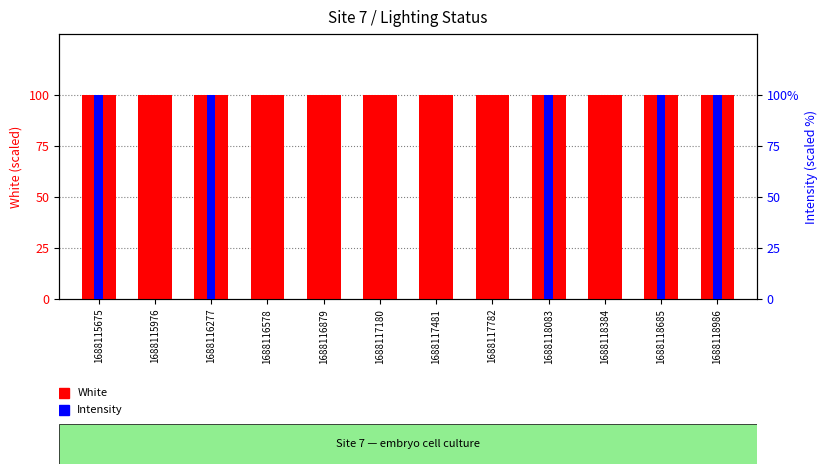

What is the spread (max minus min) of values at 1688115976?

1